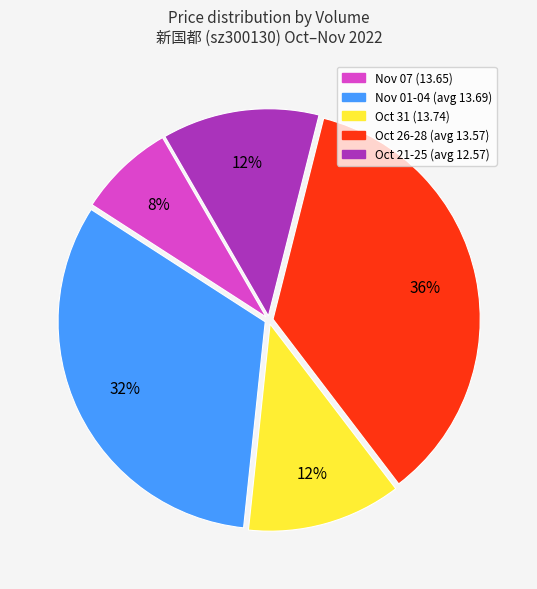

How many segments does this pie chart have?

5